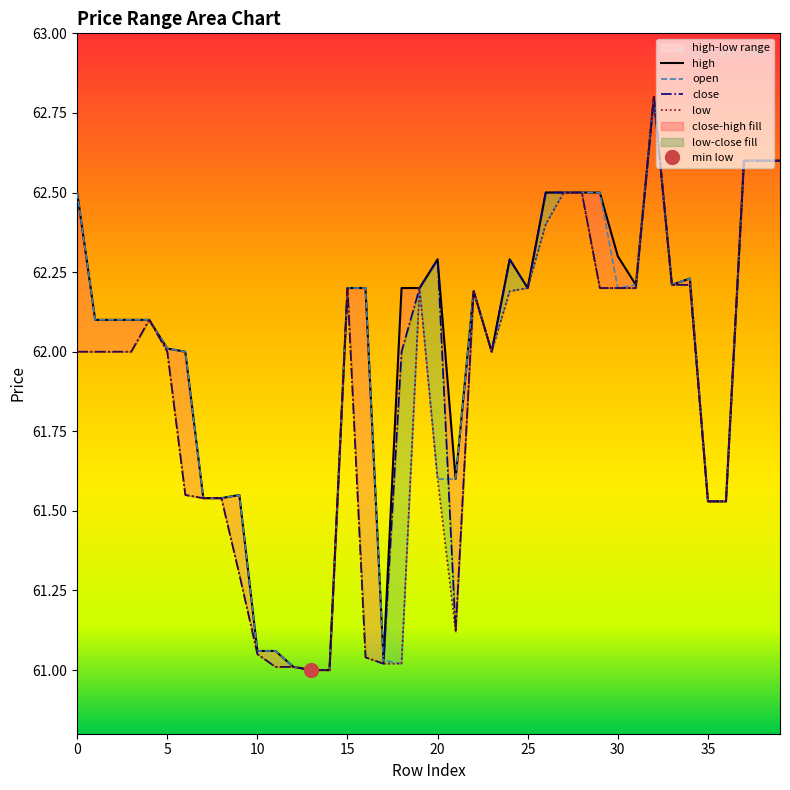

What is the label of the 1st point from the right?

39